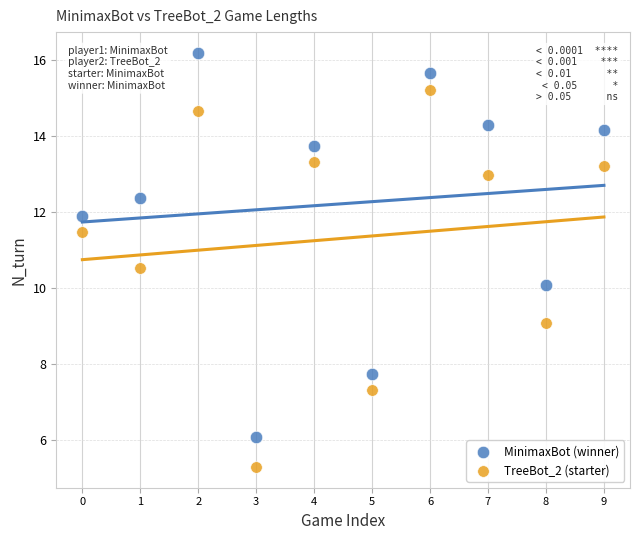

Which series reaches the minimum Y coordinate?

TreeBot_2 (starter)